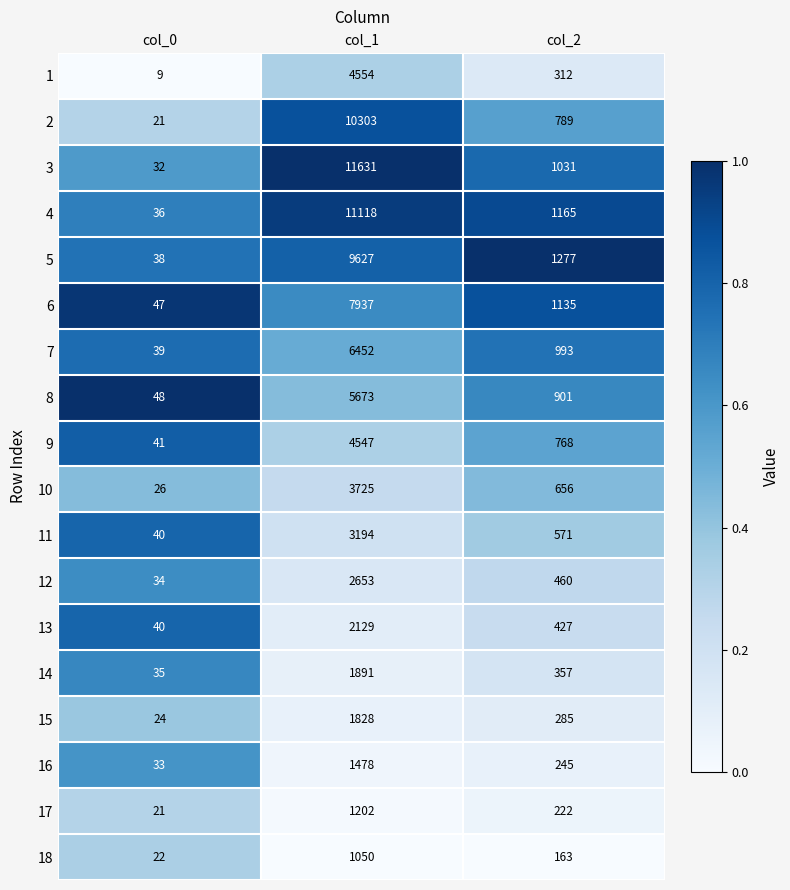

What is the difference between the 18 values at col_0 and col_2?

141